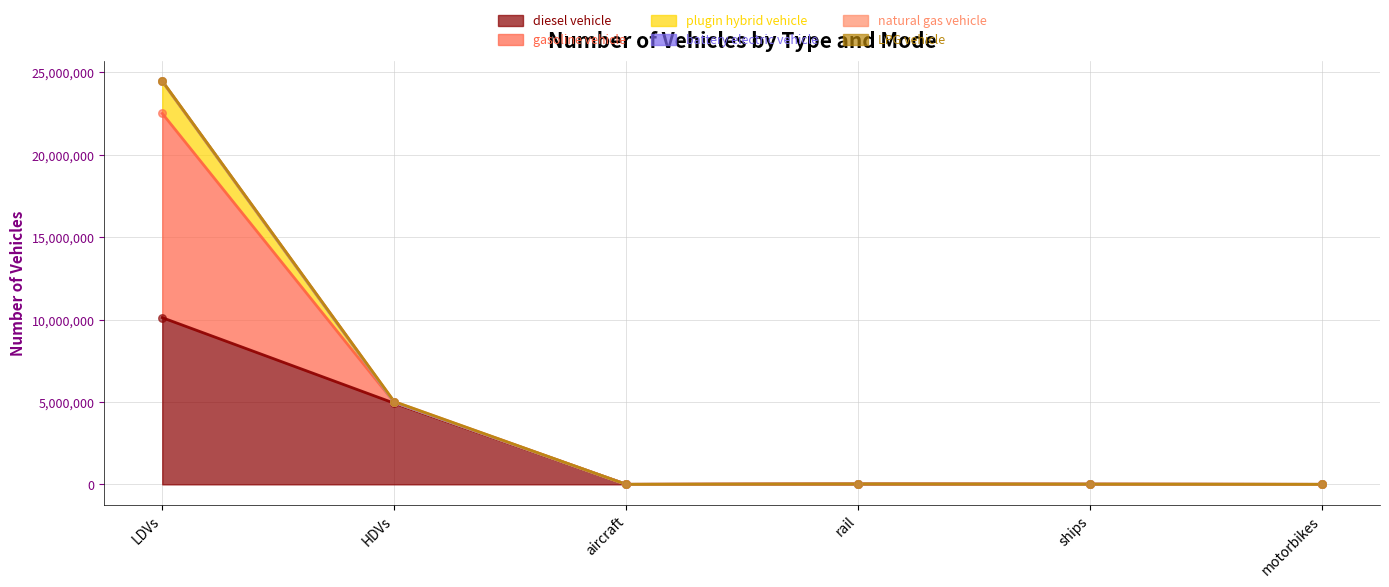

What is the highest value of the diesel vehicle series?

10118227.4